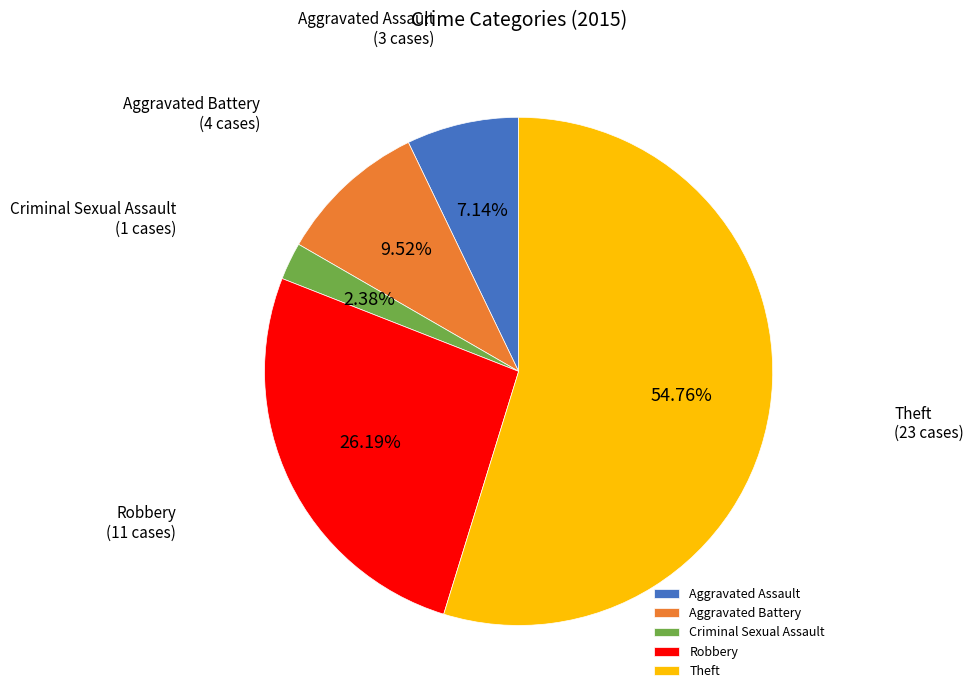

What portion of the pie excludes Theft?

45.2%